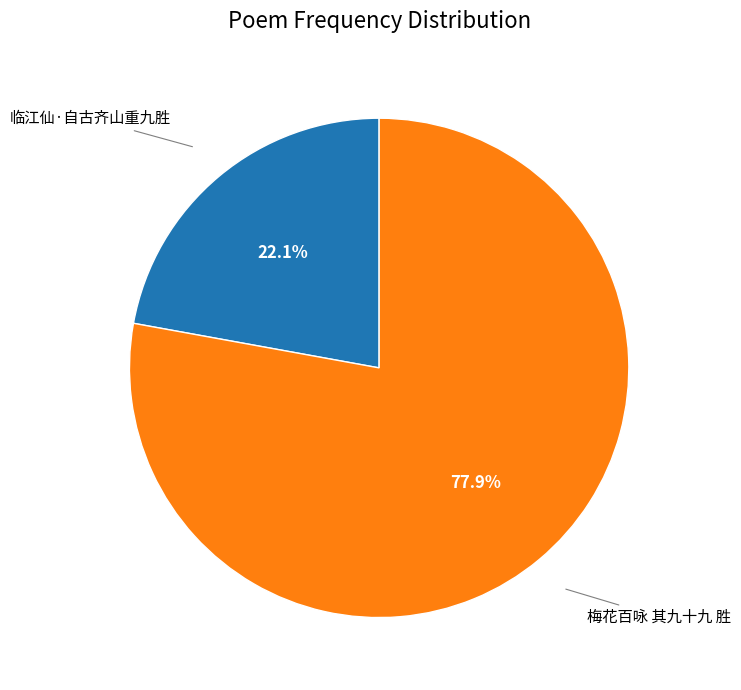

The 梅花百咏 其九十九 胜 slice represents 88% of the pie. True or false?

False